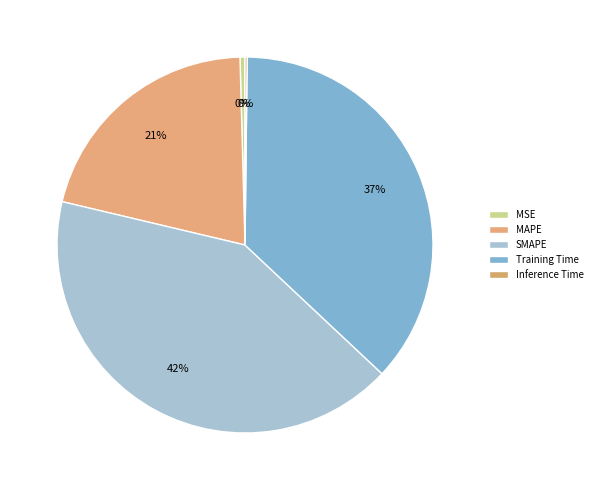

What percentage is the MAPE slice, to the nearest percent?

21%